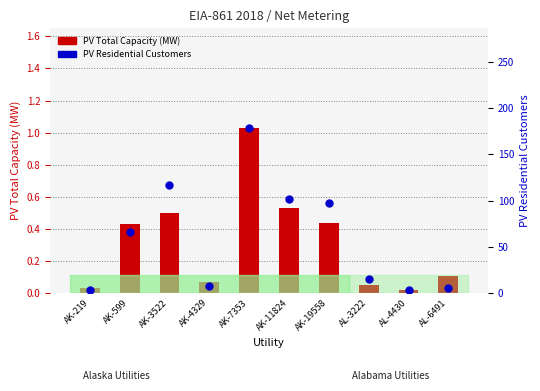

What is the total value across all series at AK-3522?

117.5